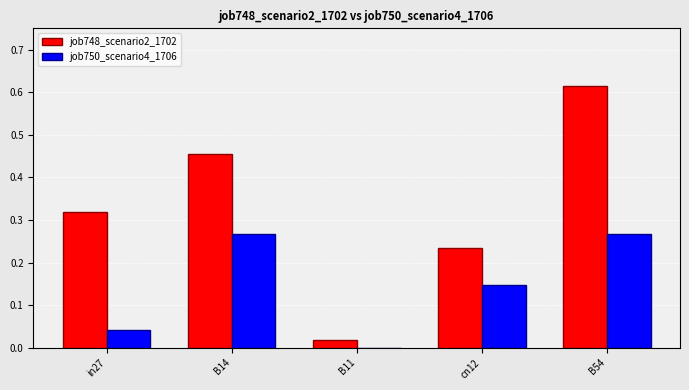

What is the sum of all job750_scenario4_1706 values?

0.7